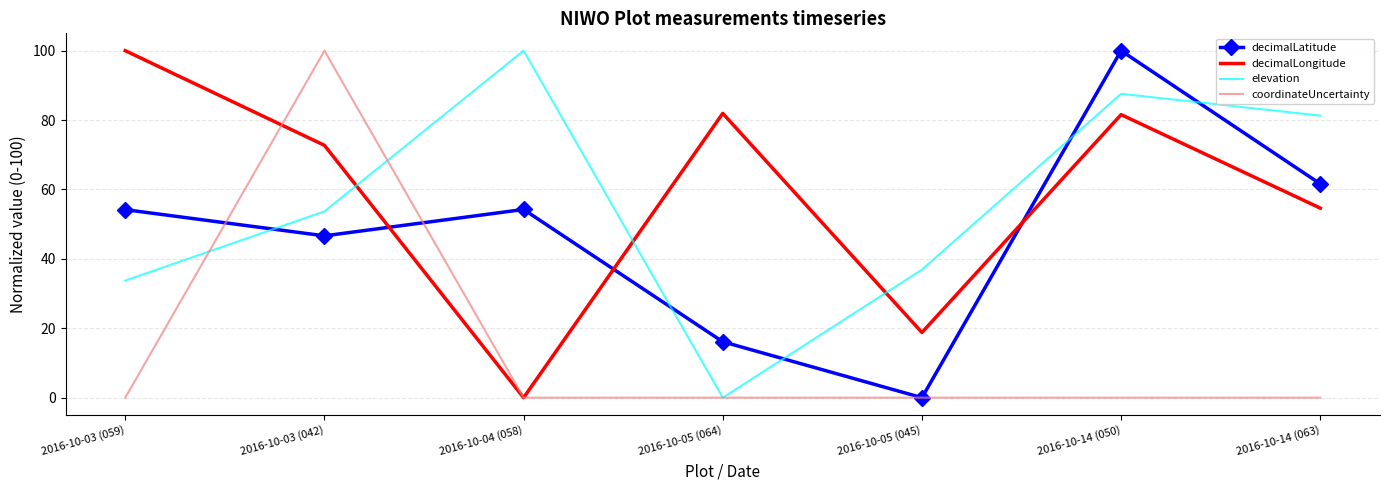

What is the total value across all series at 2016-10-05 (064)?

98.0